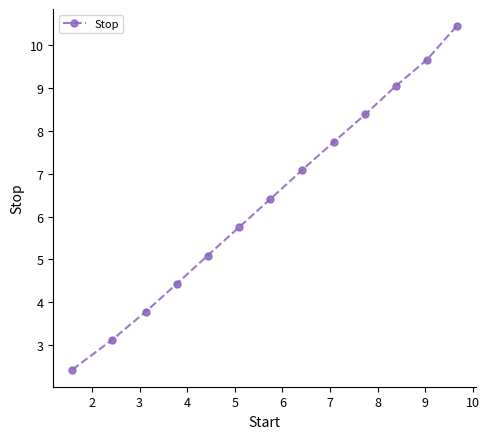

True or false: there are more than 0 points higher than both neighbors.

False